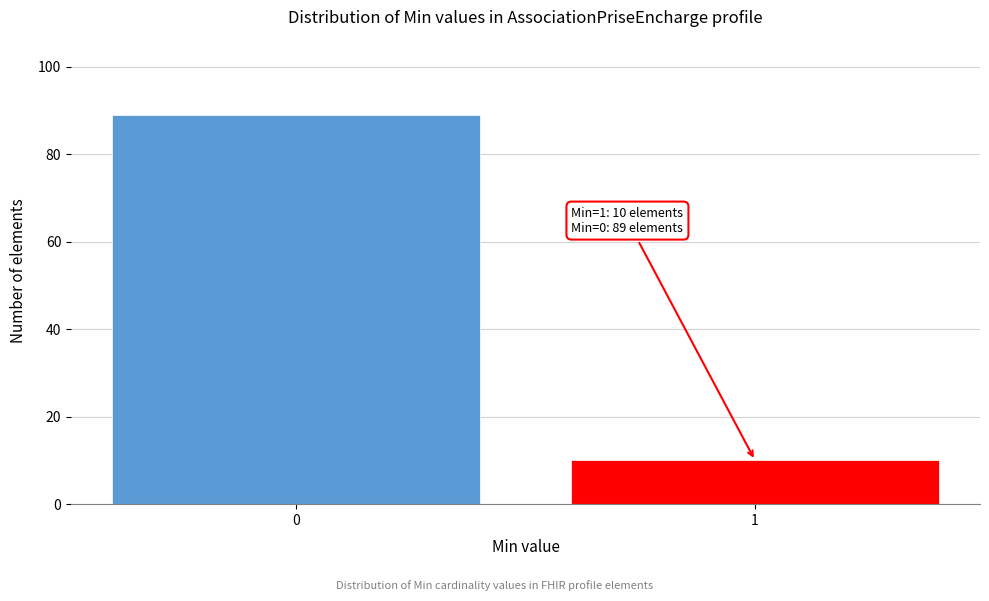

Reading left to right, extract all data points from this chart.

89	10